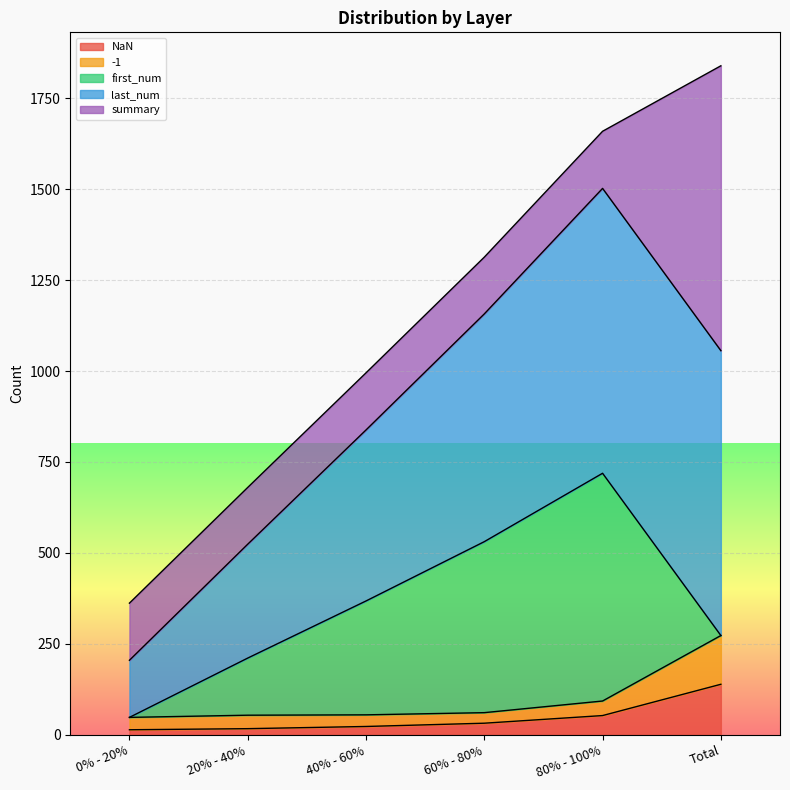

Which category has the highest value in the NaN series?

Total